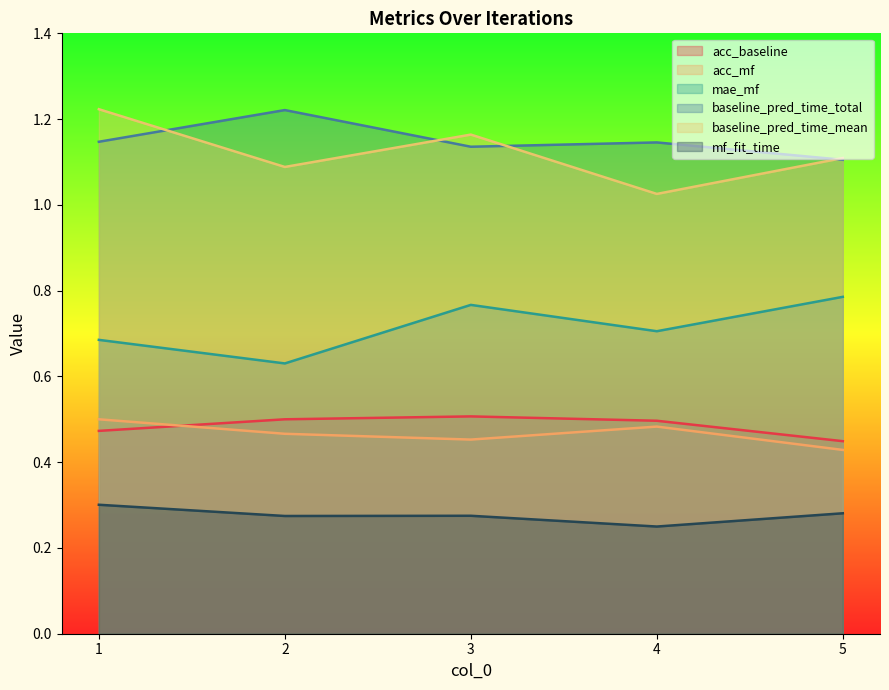

Rank the categories by mf_fit_time value from lowest to highest.

4, 2, 3, 5, 1